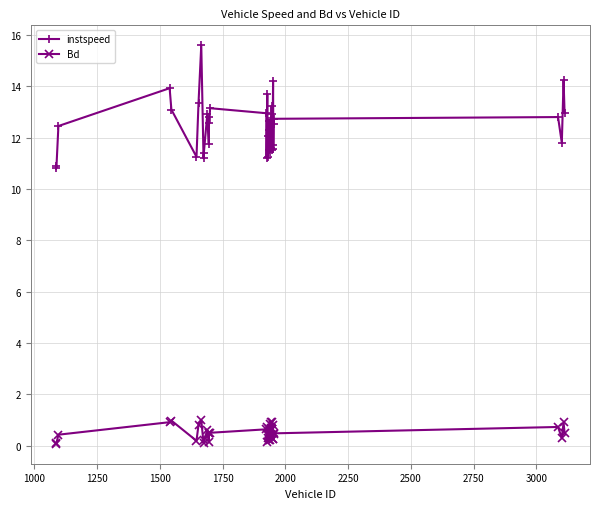

Does the chart have visible grid lines?

Yes